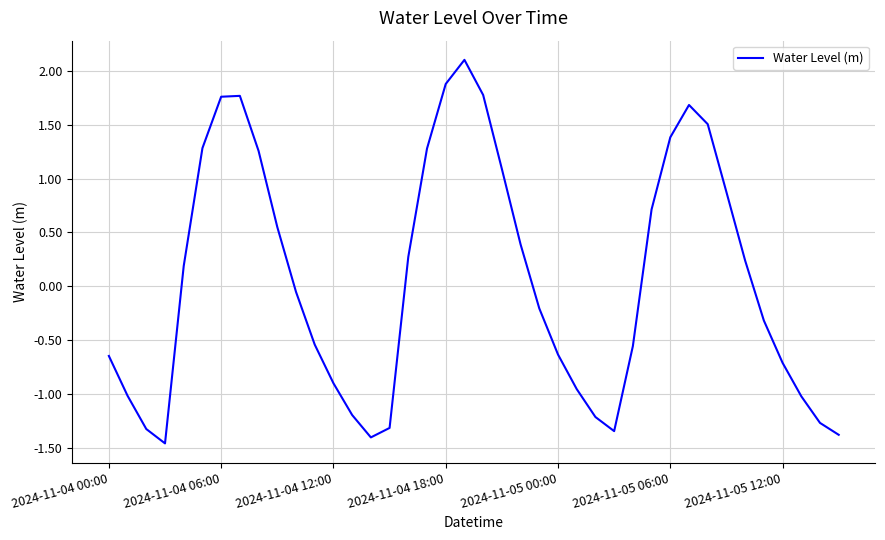

What is the greatest value displayed?

2.1